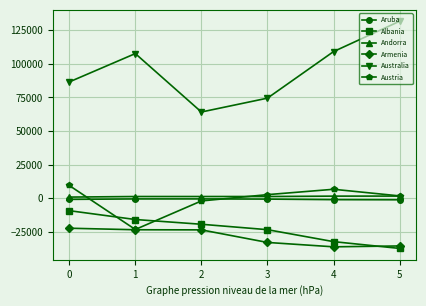

What is the minimum value shown in the chart?

-37189